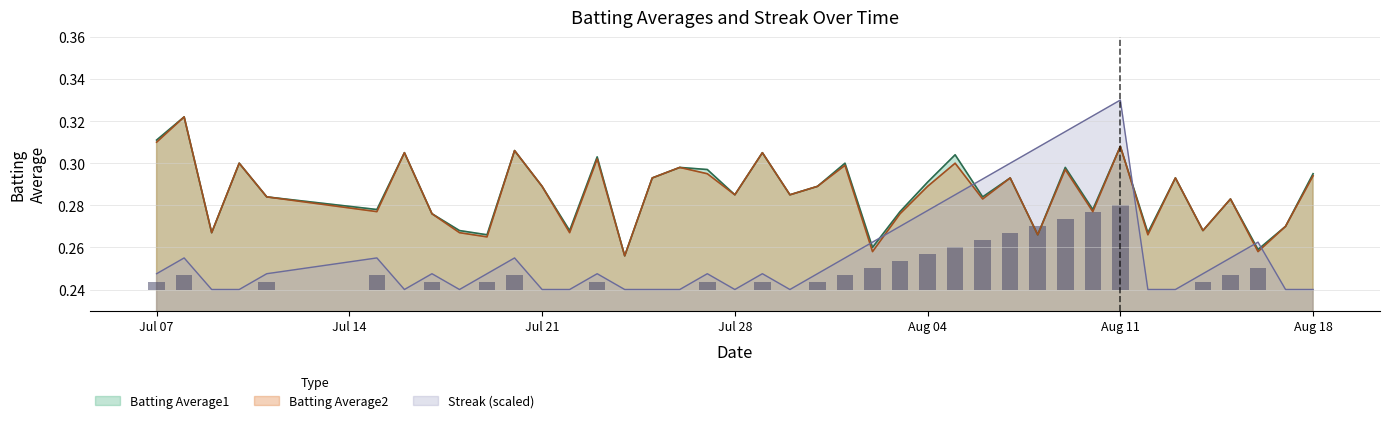

True or false: Batting Average2 has a value of 0.5 at 2010-07-11.

False